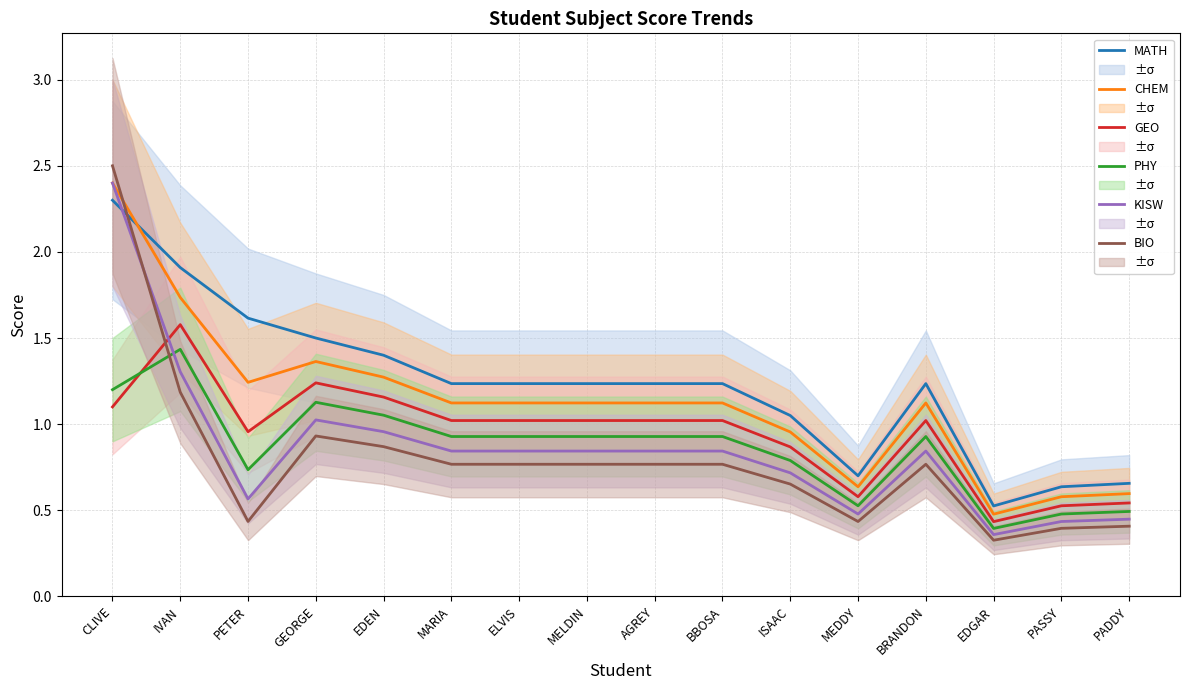

What is the average value of the CHEM series?

1.1